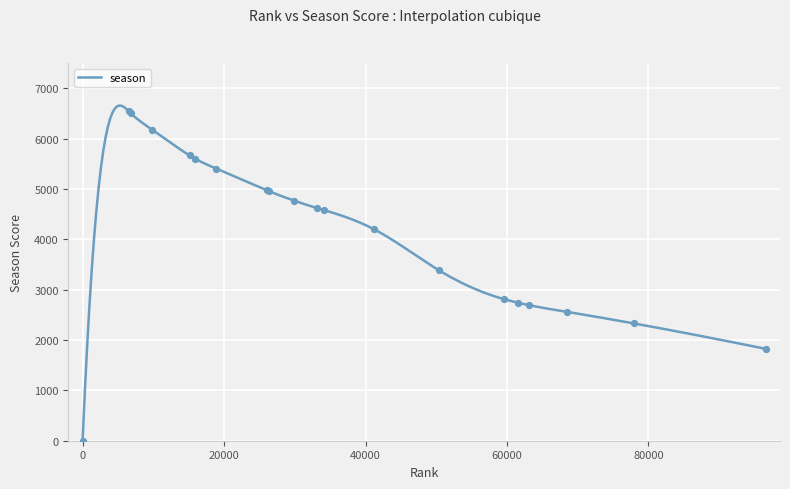

What is the maximum value for season?

6655.7